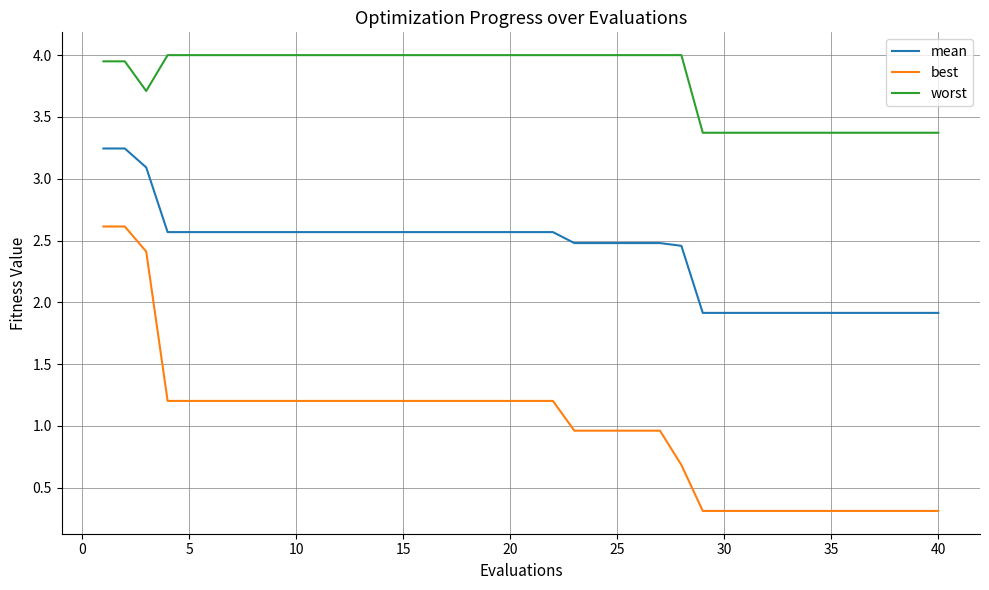

Which series has the largest total across all categories?

worst